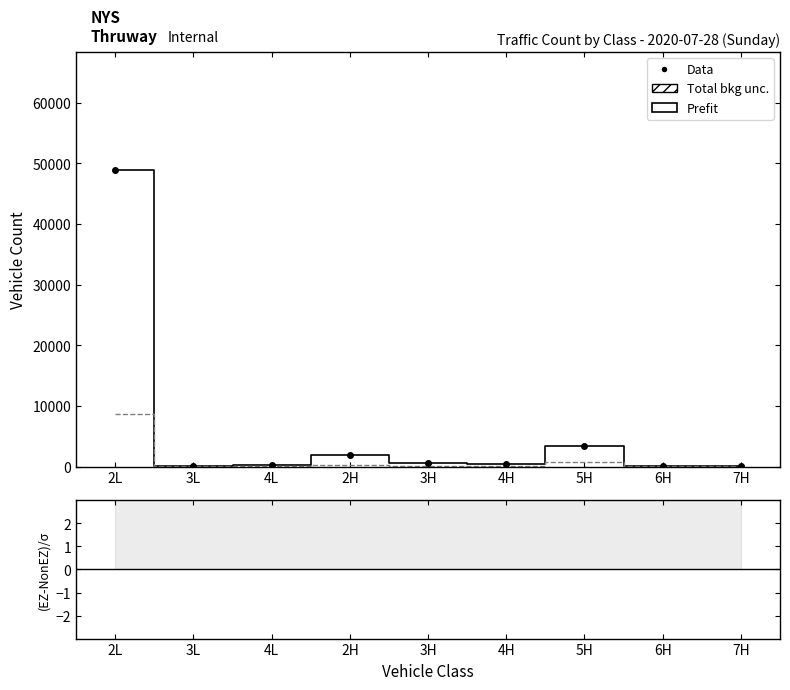

Reading right to left, extract all data points from this chart.

Prefit: 71.0	145.0	3458.0	435.0	598.0	1932.0	193.0	142.0	48833.0
Non EZ: 28.0	32.0	735.0	58.0	68.0	313.0	51.0	39.0	8717.0
Data: 71.0	145.0	3458.0	435.0	598.0	1932.0	193.0	142.0	48833.0
(EZ-NonEZ)/σ: 8.1	20.0	100.4	49.5	64.3	91.5	19.9	16.5	429.7